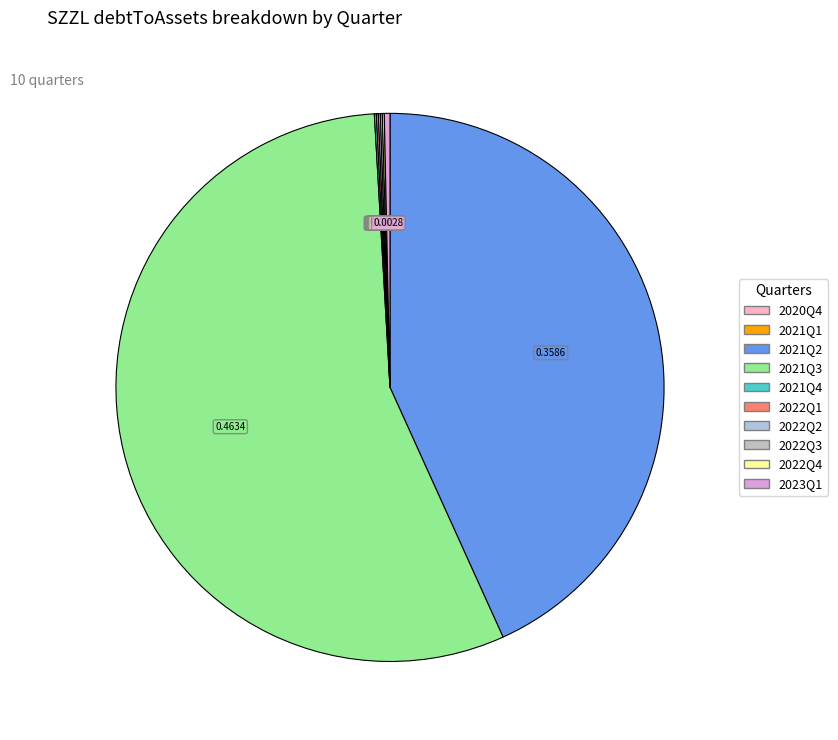

Which slice is the smallest?

2020Q4